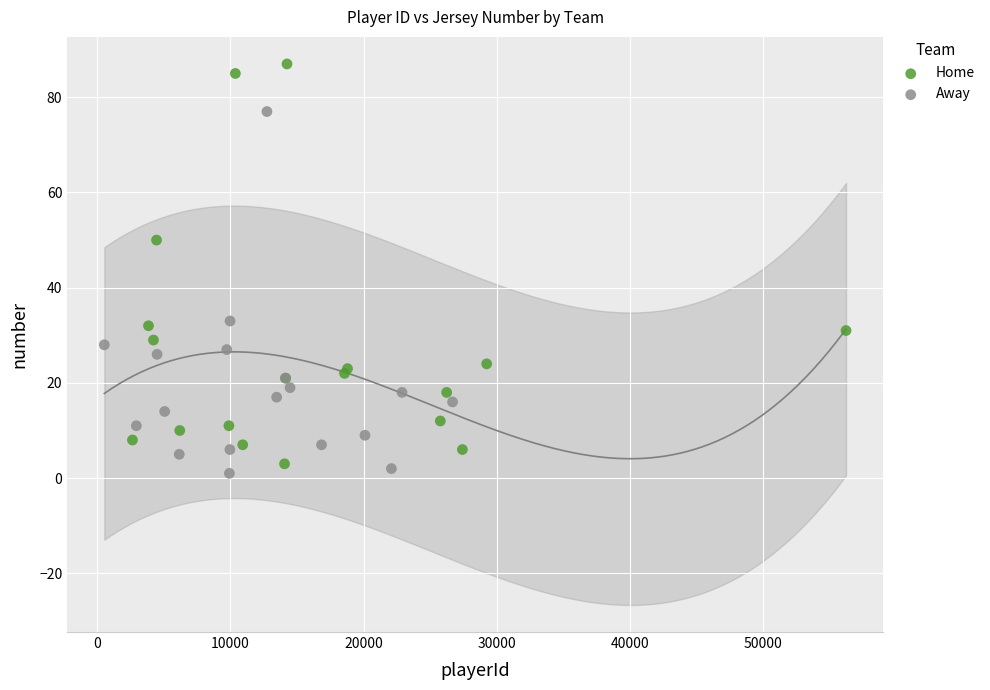

Which series contains the highest Y value?

Home